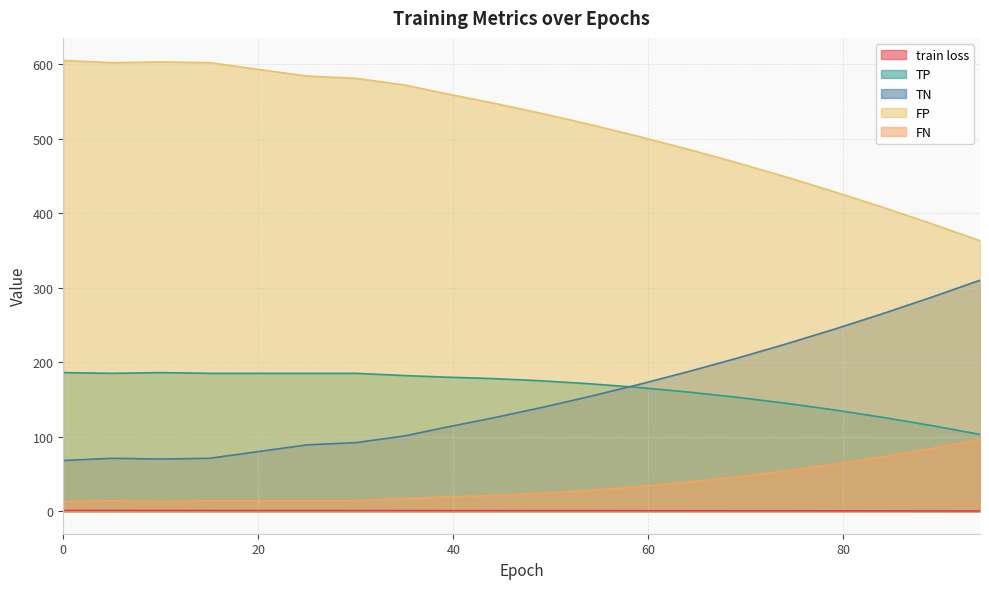

True or false: train loss has a value of 0.7 at 35.

True